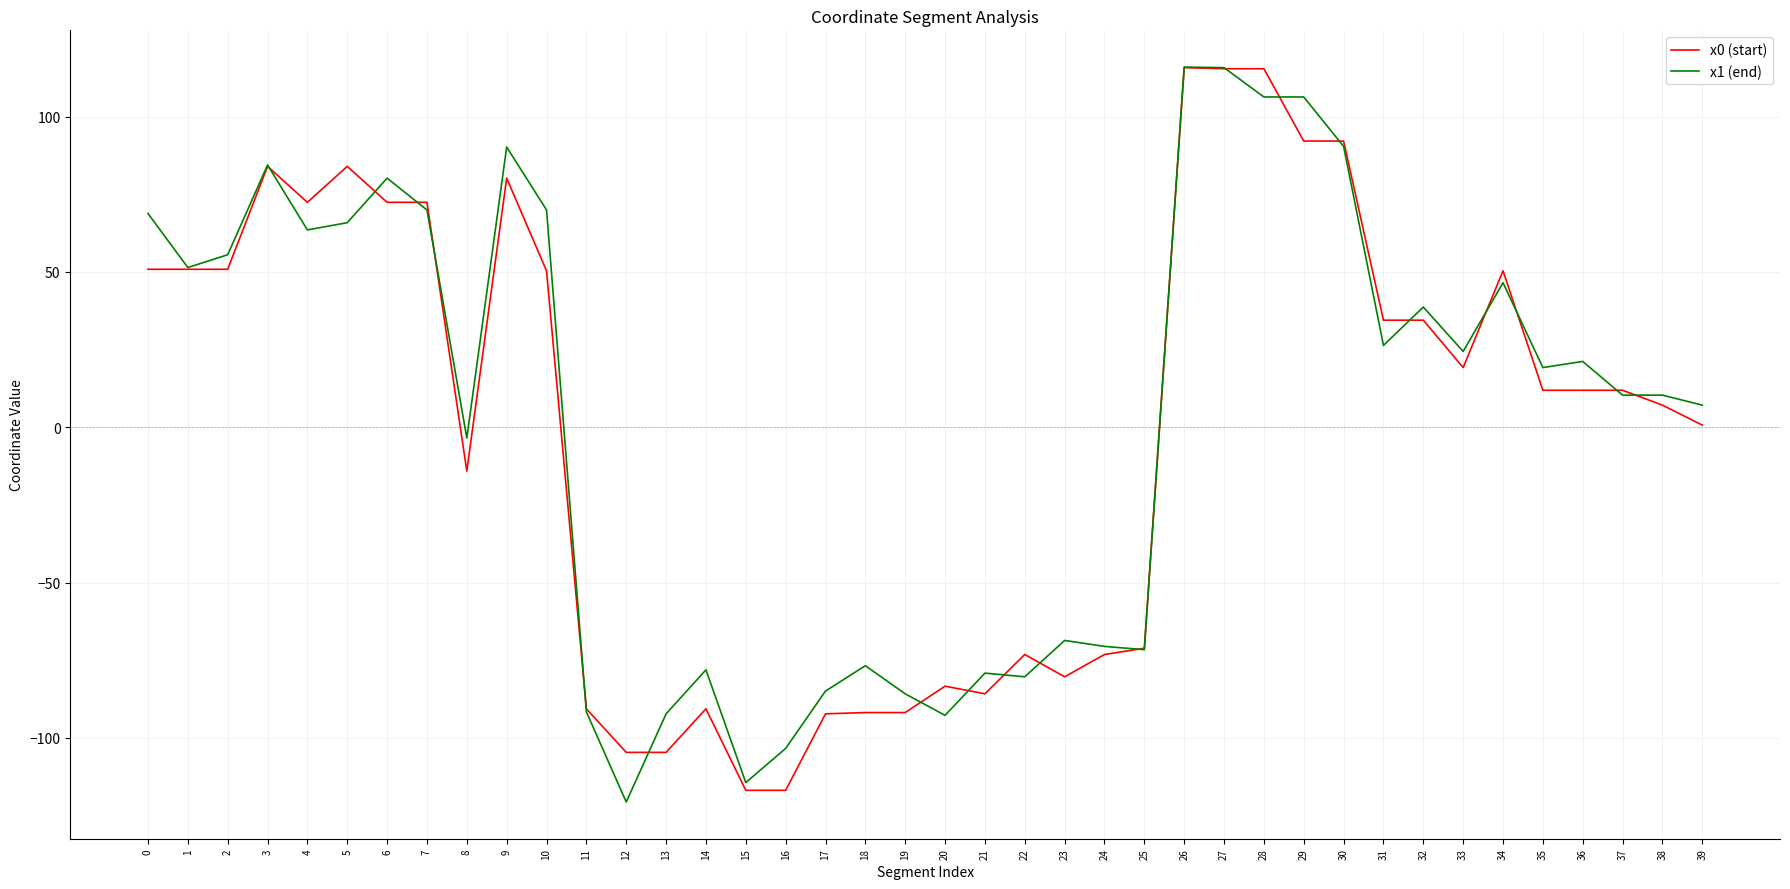

The value of x0 (start) at 23 is -80.3. True or false?

True